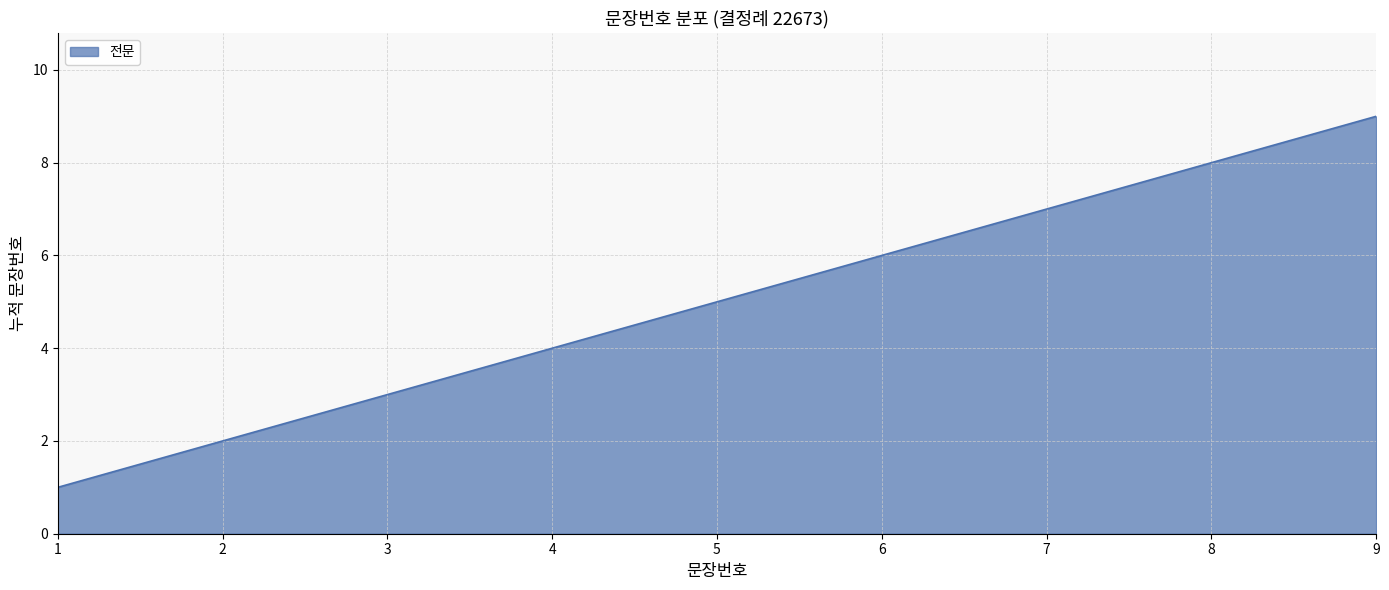

Reading left to right, list all the values displayed in this chart.

1=1	2=2	3=3	4=4	5=5	6=6	7=7	8=8	9=9